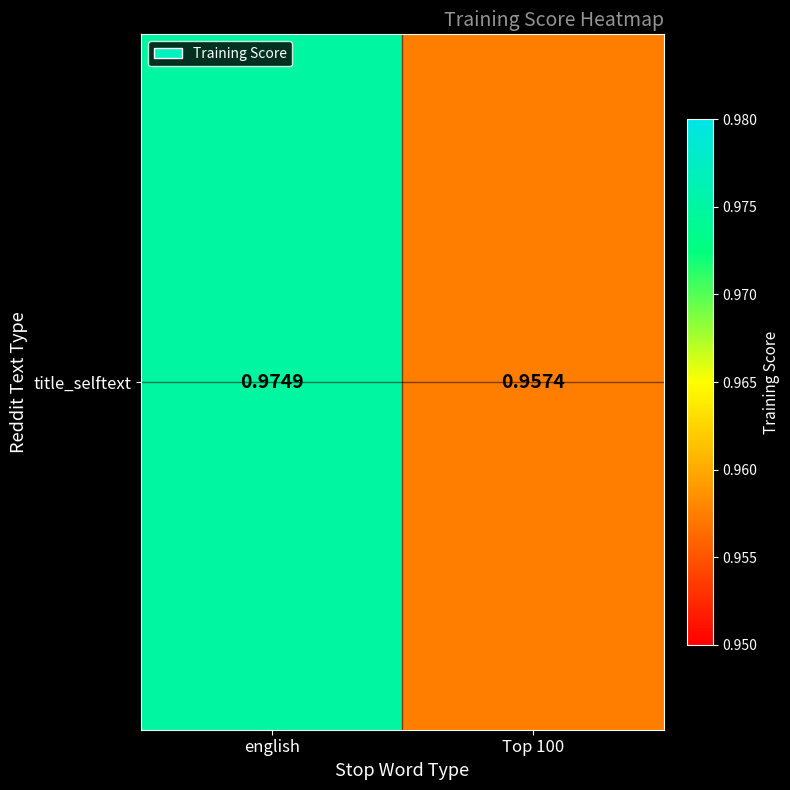

What is the minimum value shown in the chart?

1.0